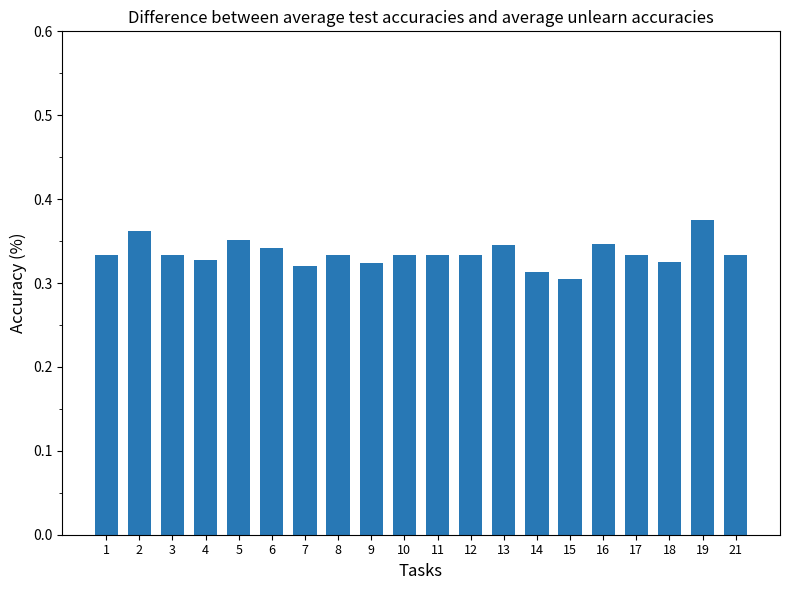

The chart shows a value of 0.1 at 4. True or false?

False